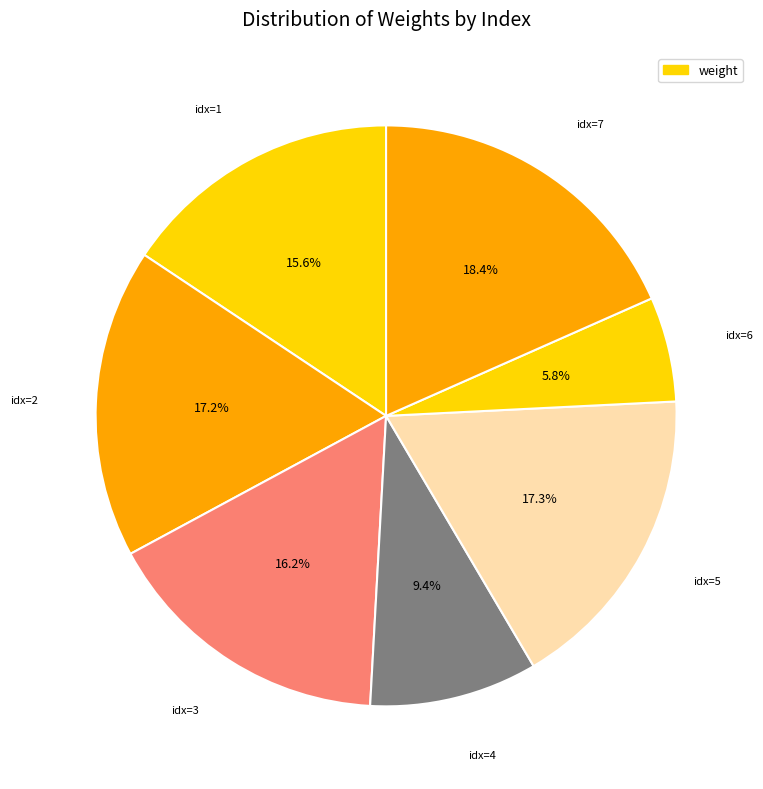

How many segments does this pie chart have?

7